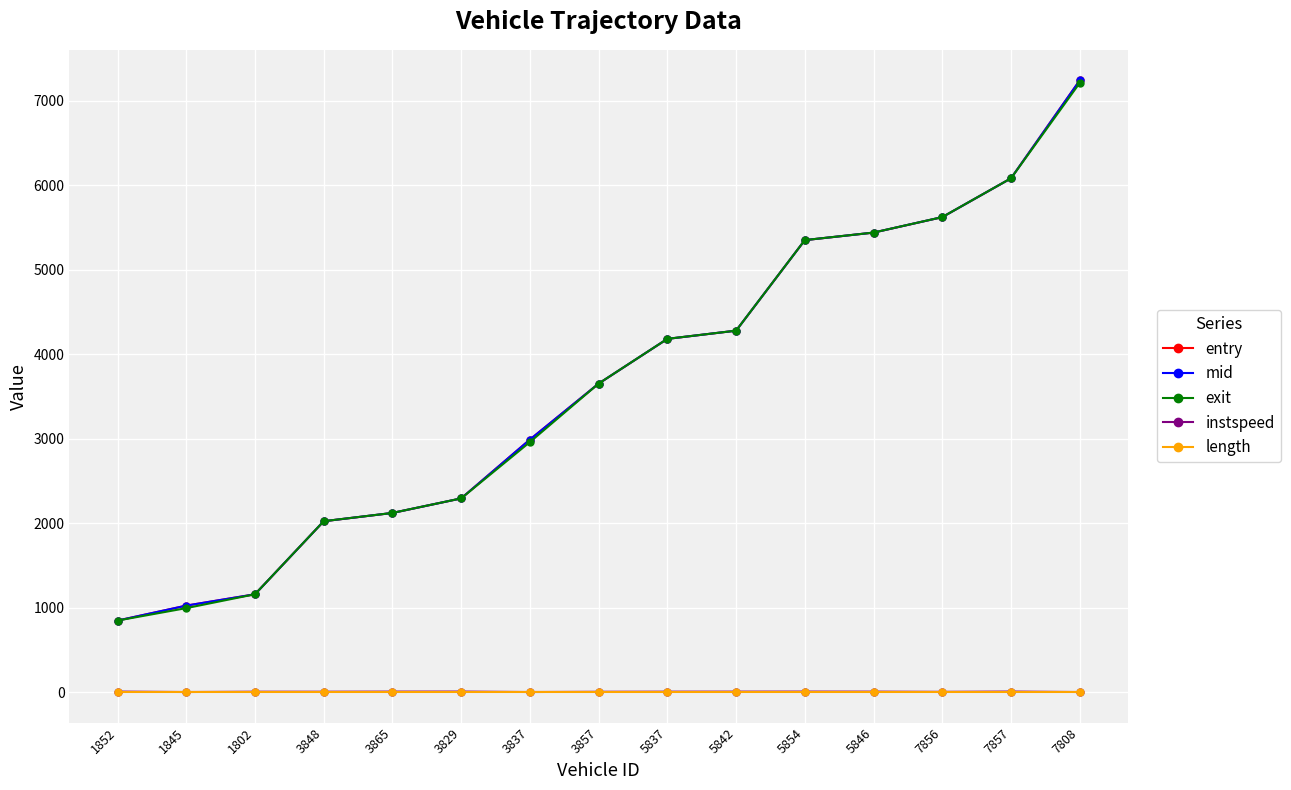

The mid series shows 261.9 at 1852. True or false?

False